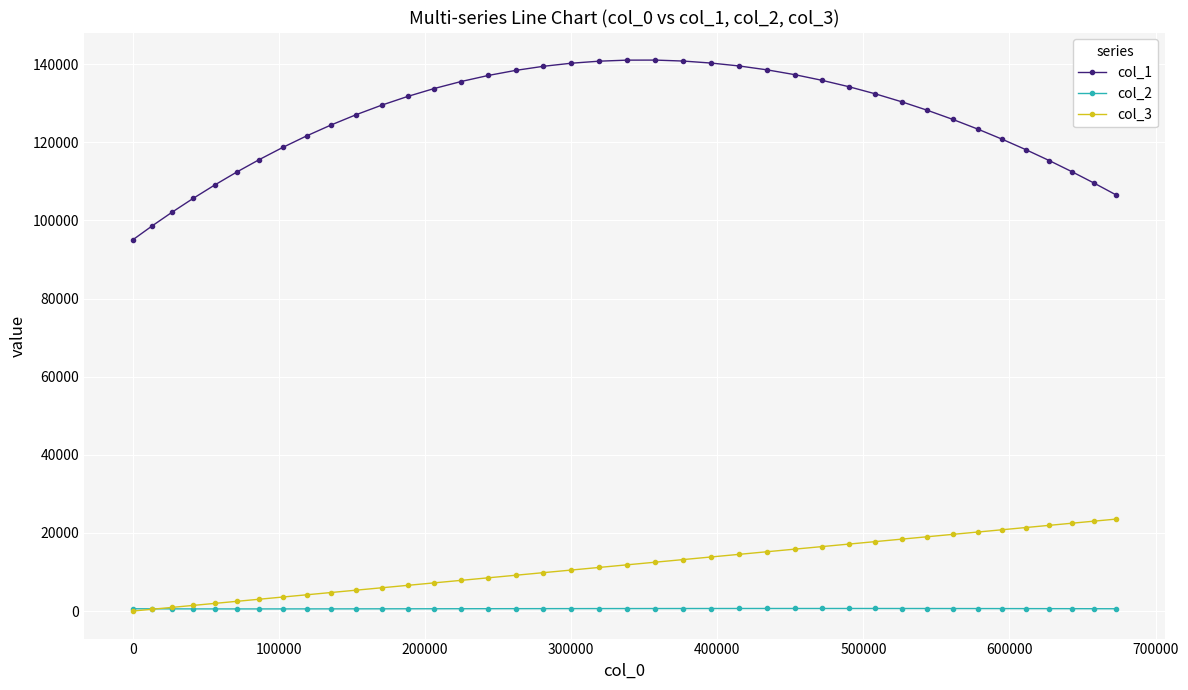

Which series has the largest total across all categories?

col_1